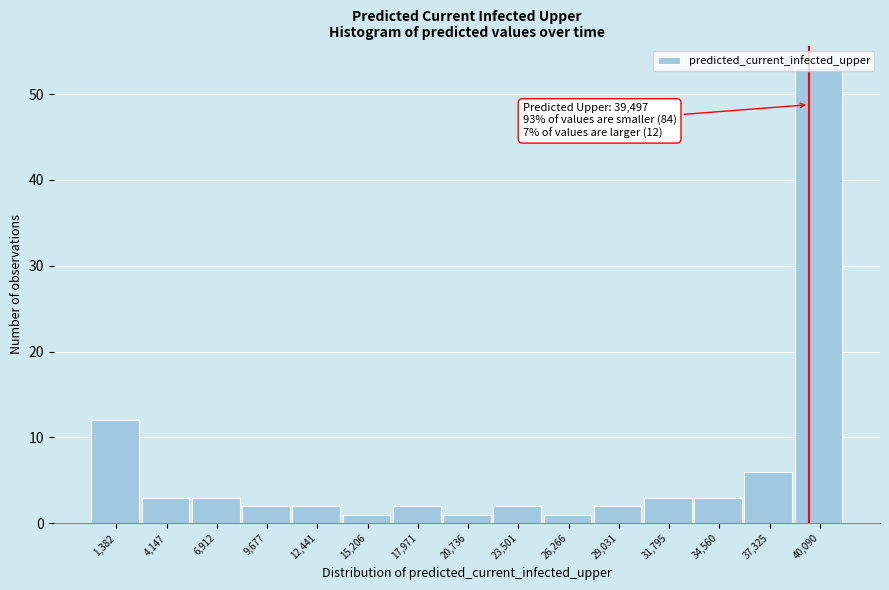

Which range on the x-axis has the tallest bar?

38500 to 41500